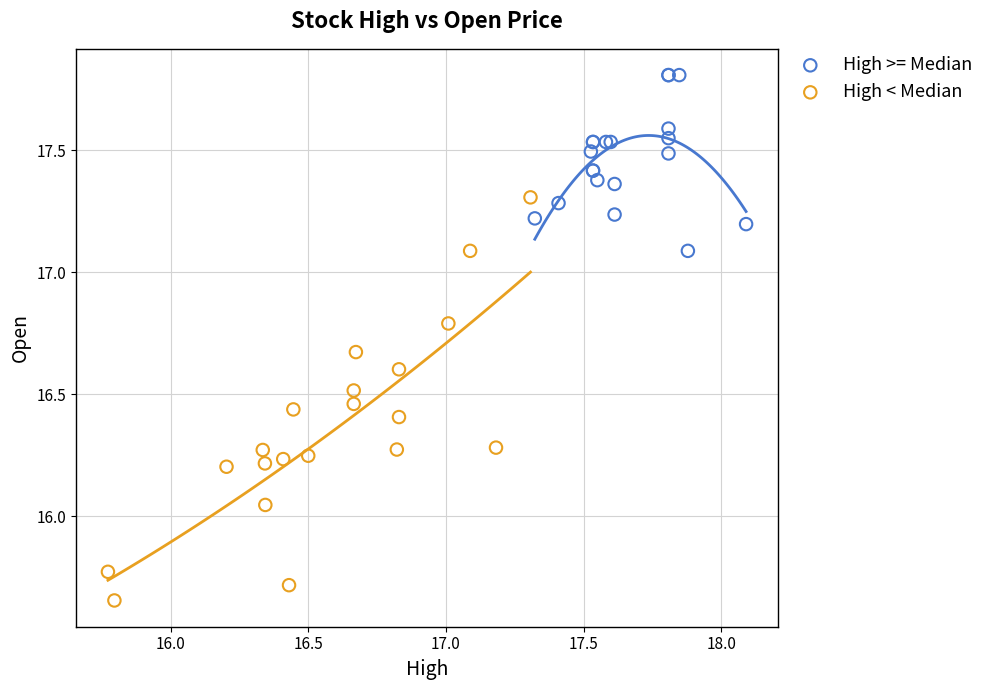

Which series contains the highest Y value?

High >= Median